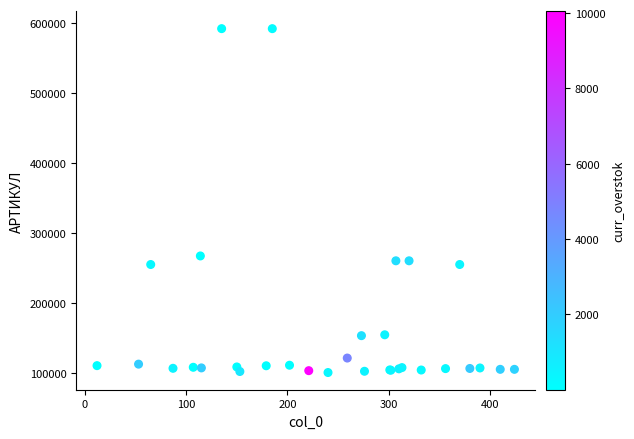

What Y value in the scatter plot is closest to 346325?

267274